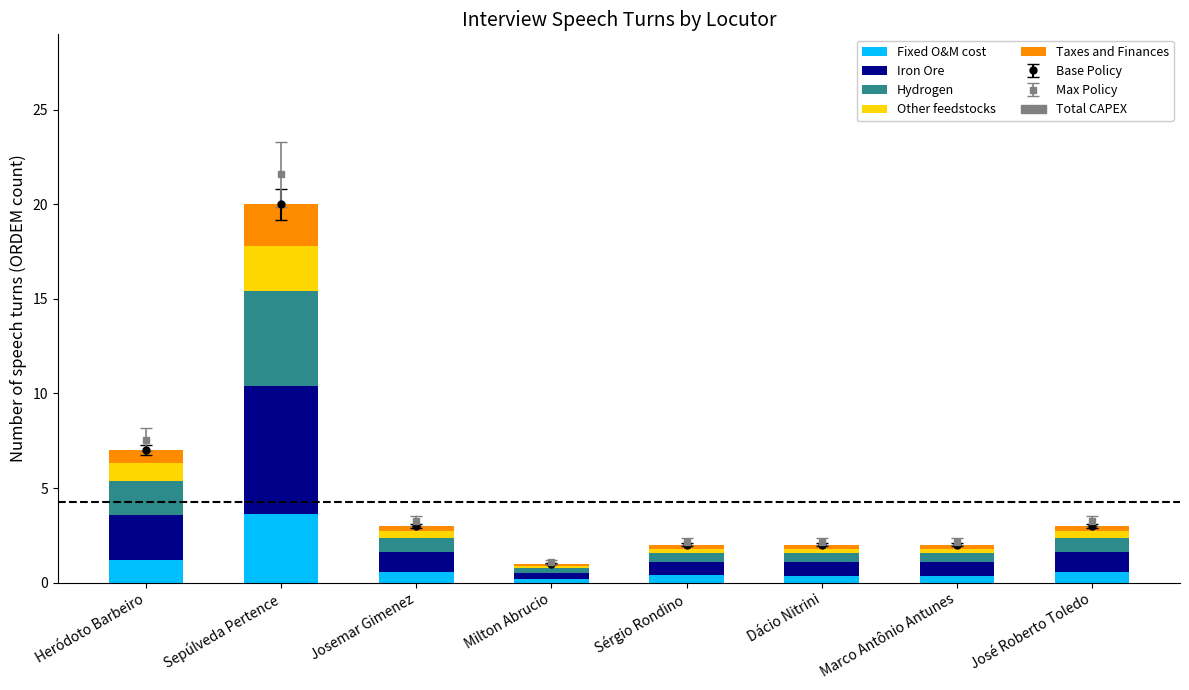

True or false: Other feedstocks has a value of 0.1 at Josemar Gimenez.

False